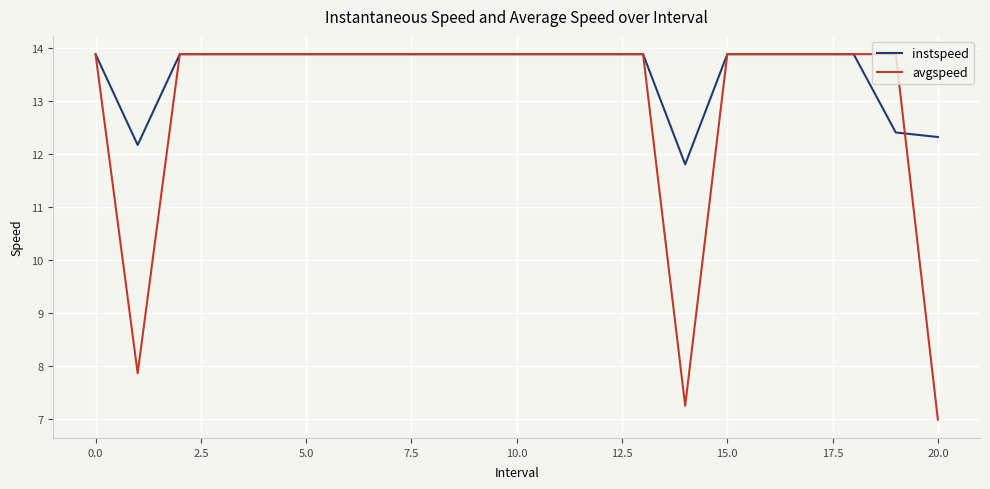

What are all the series names shown in the legend?

instspeed, avgspeed